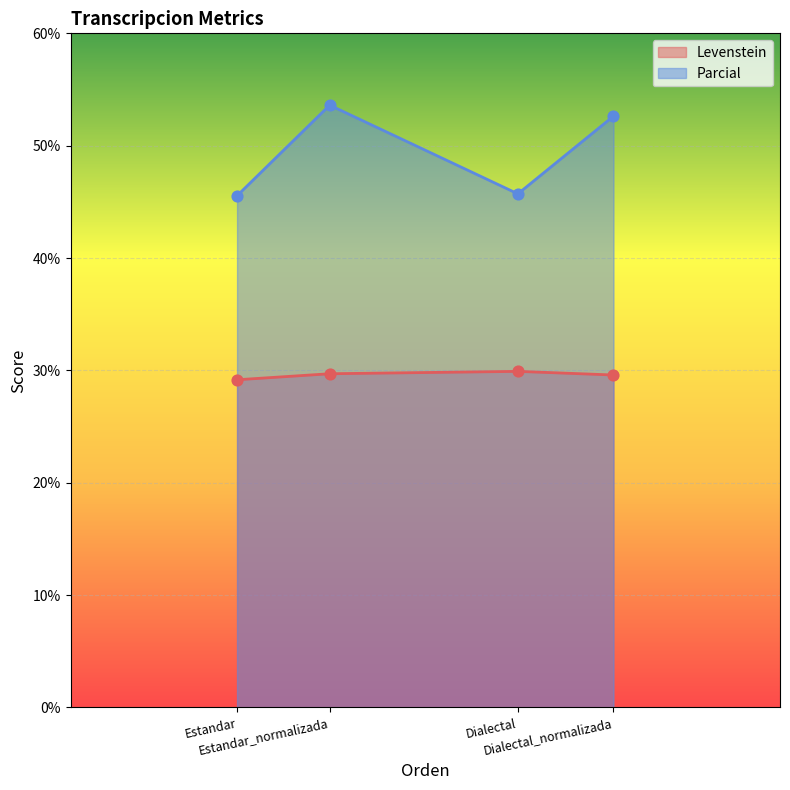

Which series contains the highest Y value?

Parcial